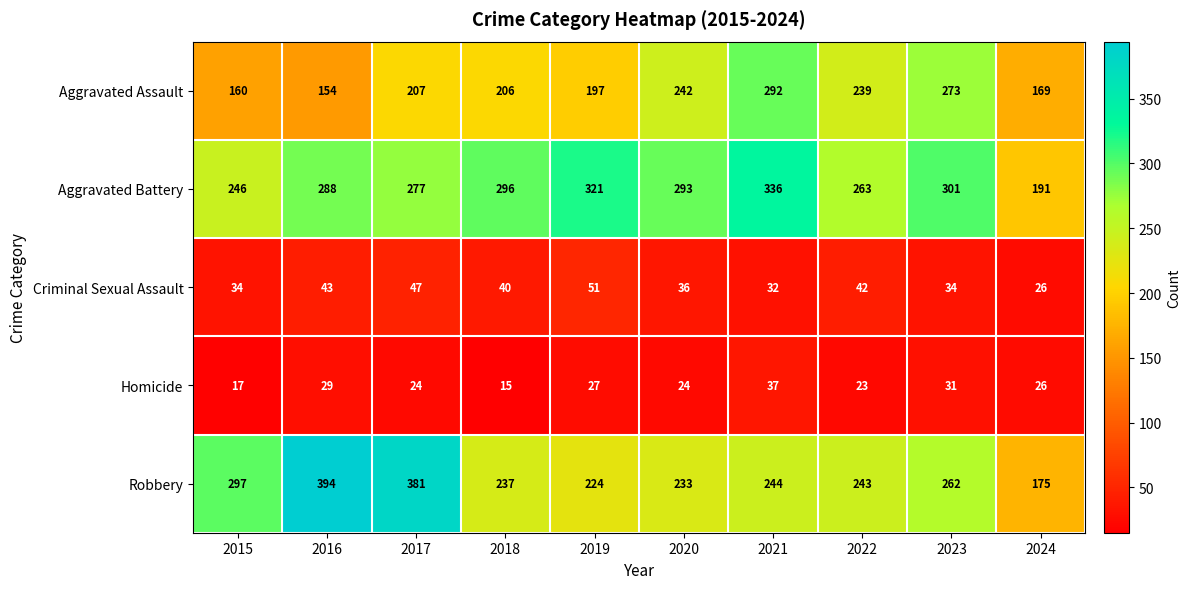

Which series has the largest total across all categories?

Aggravated Battery